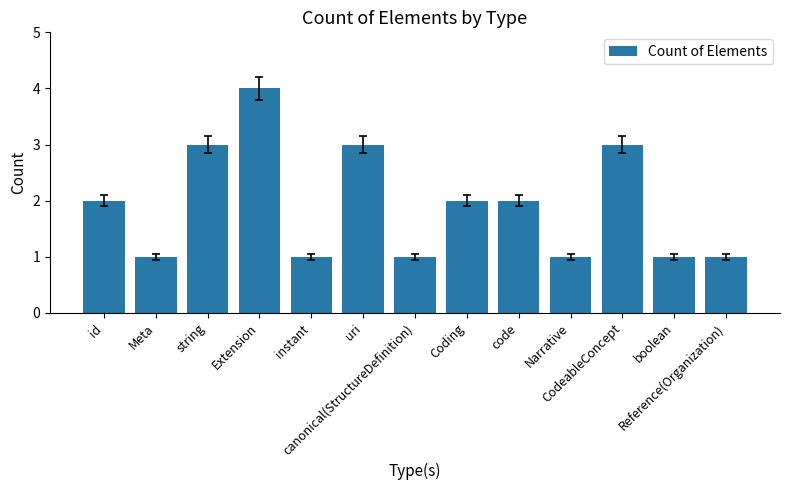

Reading right to left, list all the values displayed in this chart.

1	1	3	1	2	2	1	3	1	4	3	1	2